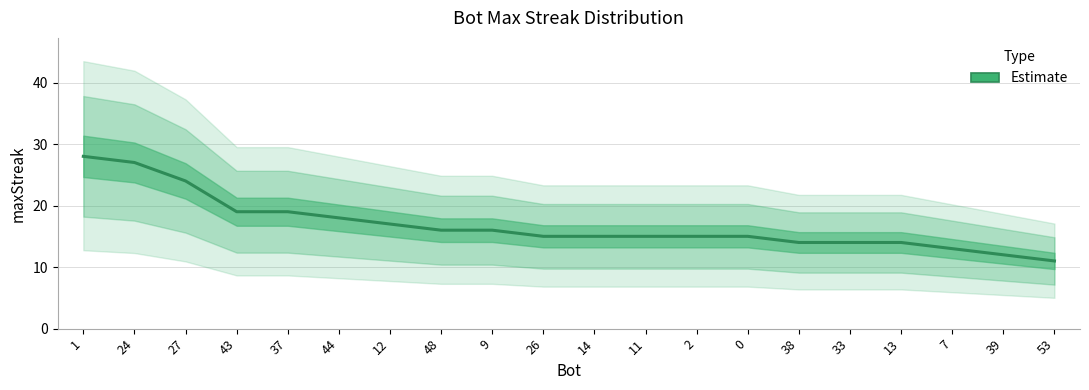

Count the number of values greater than 15.

9